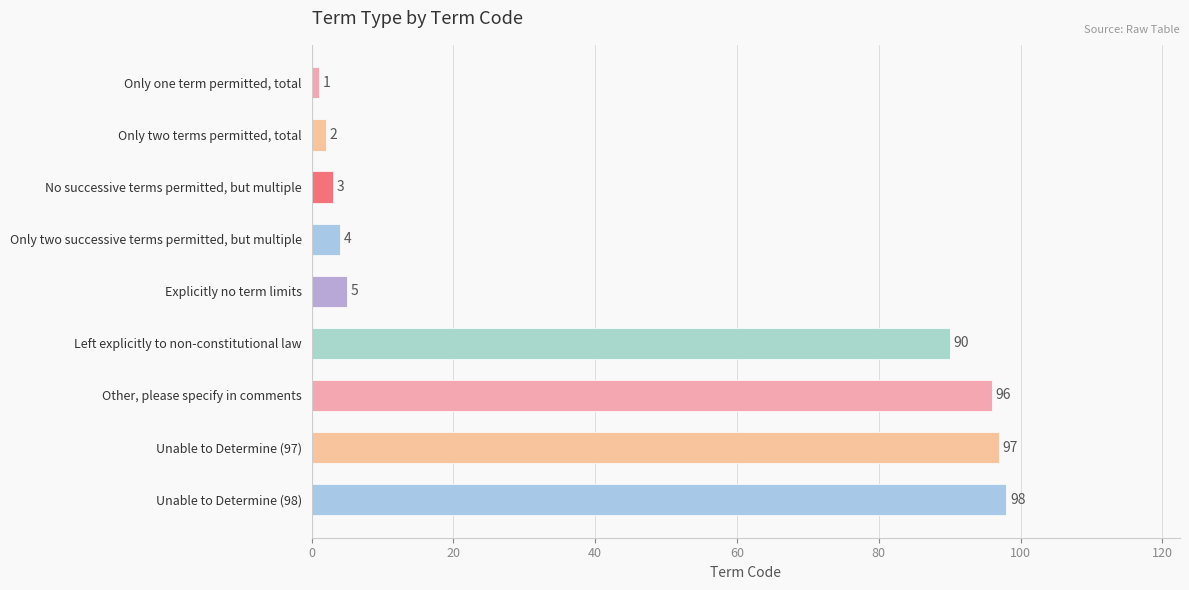

What position from the bottom is Explicitly no term limits?

5